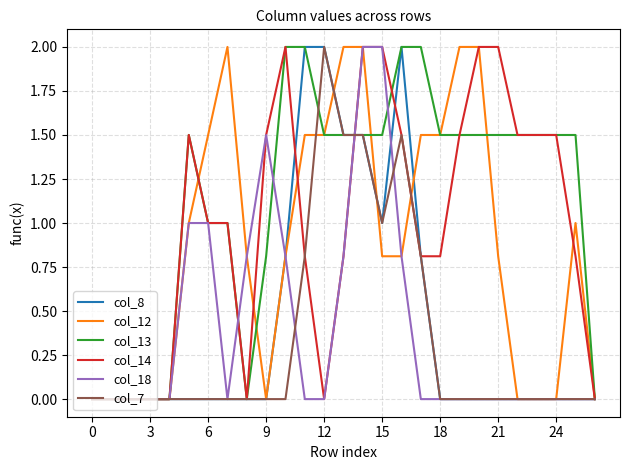

What is the greatest value displayed?

2.0